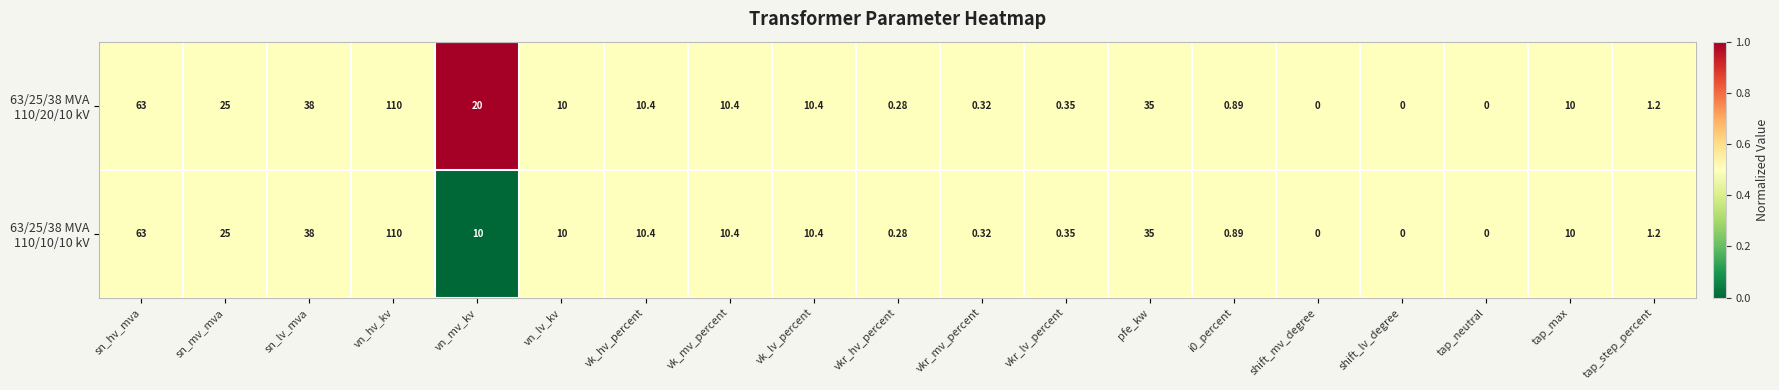

At which category is the sum across all series the highest?

vn_hv_kv